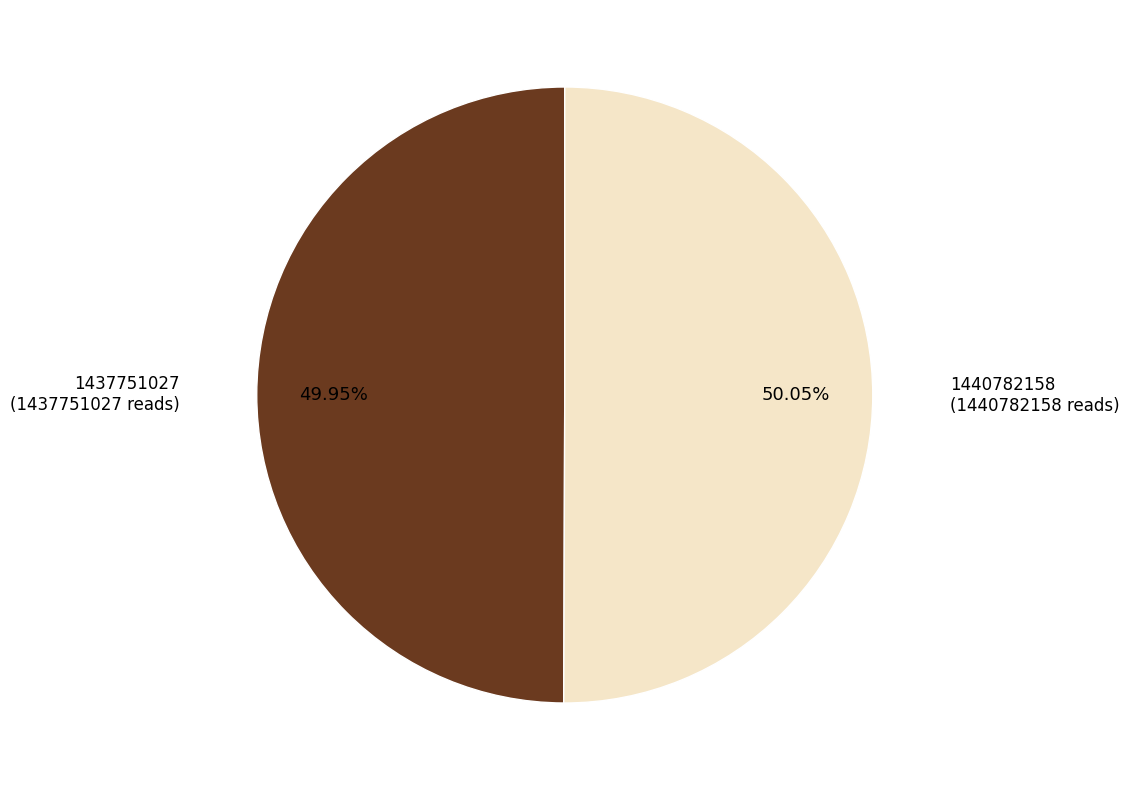

How many slices are in this pie chart?

2